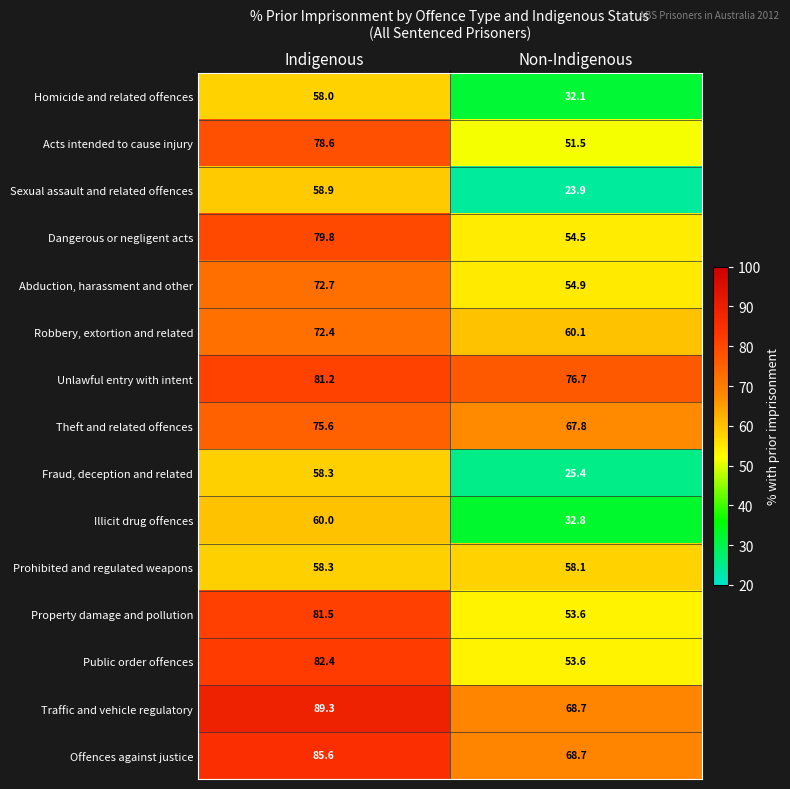

Which series has the widest spread of values?

Sexual assault and related offences